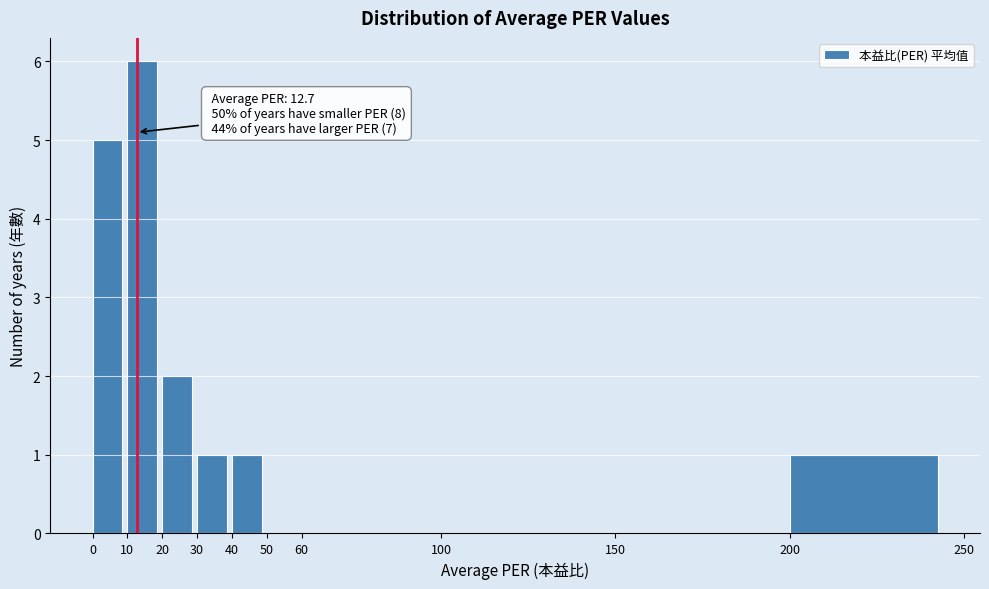

Over which range of the x-axis is the bar tallest?

10 to 20